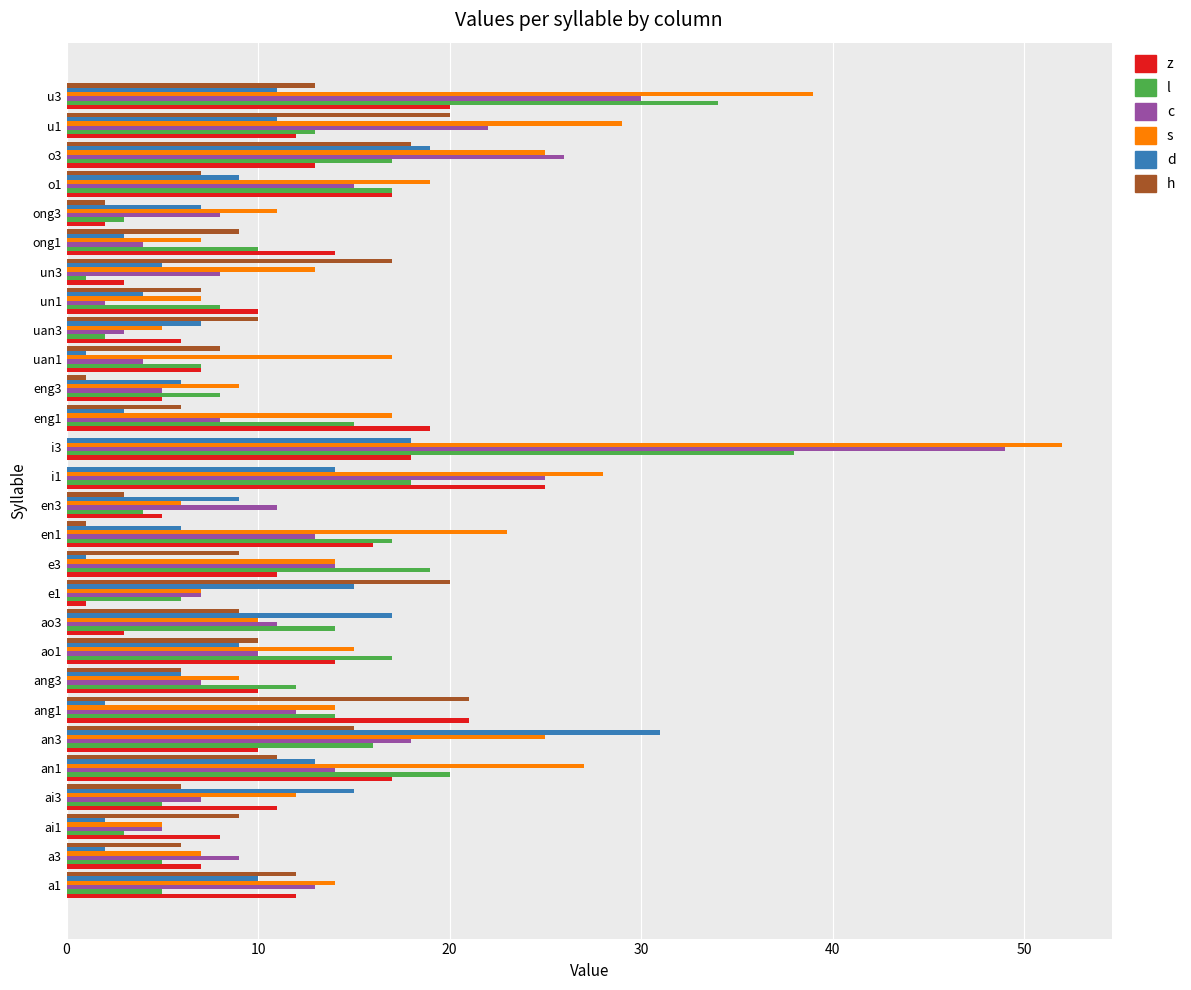

Which series has the largest total across all categories?

s